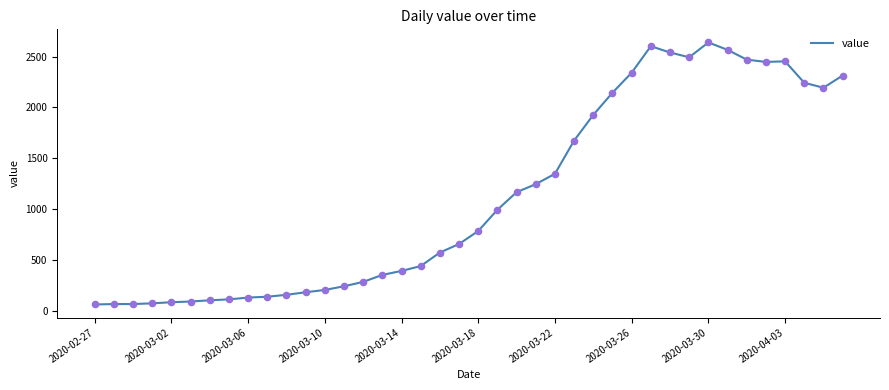

What is the smallest value displayed?

61